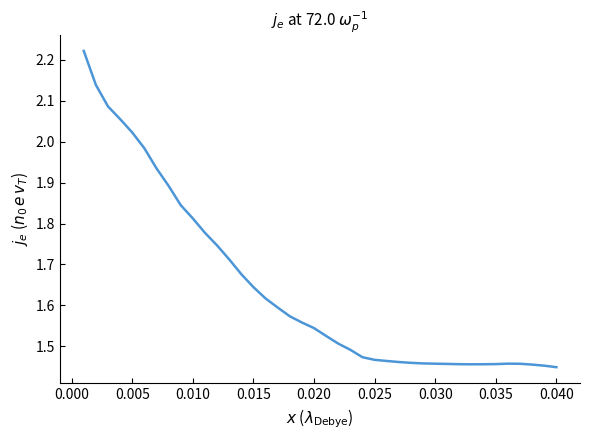

What is the difference between the maximum and minimum values?

0.8